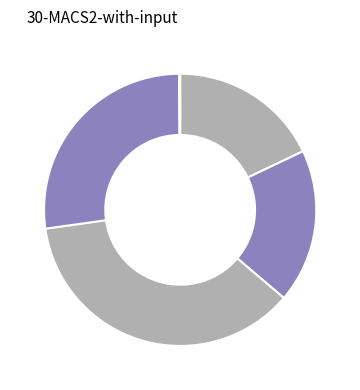

Count the number of slices in the pie.

5